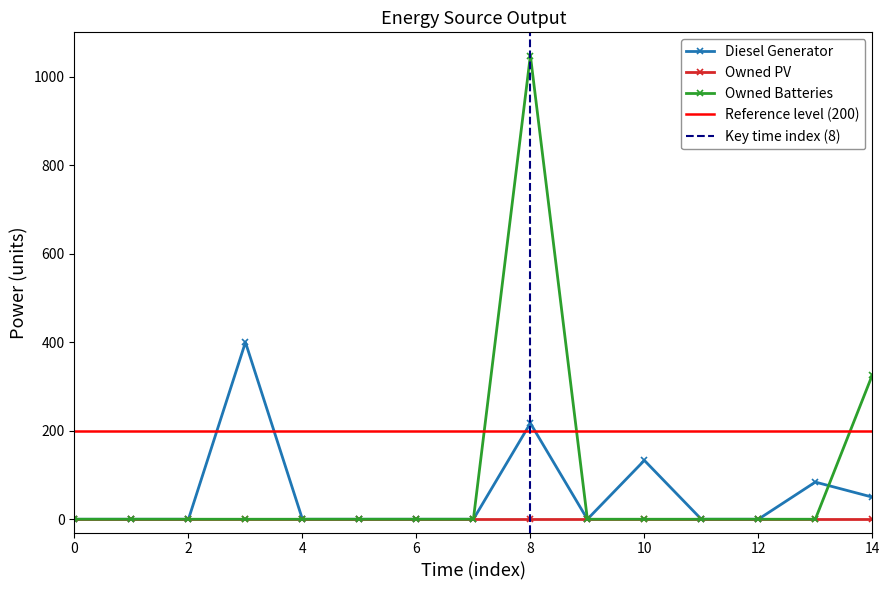

Which series has the largest total across all categories?

Owned Batteries